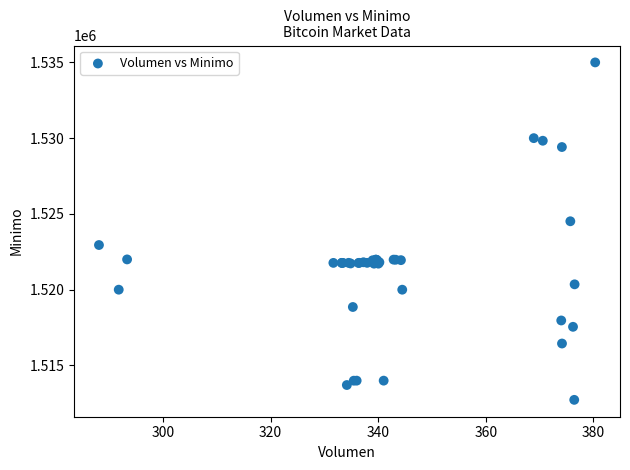

What Y value in the scatter plot is closest to 1523862?

1524513